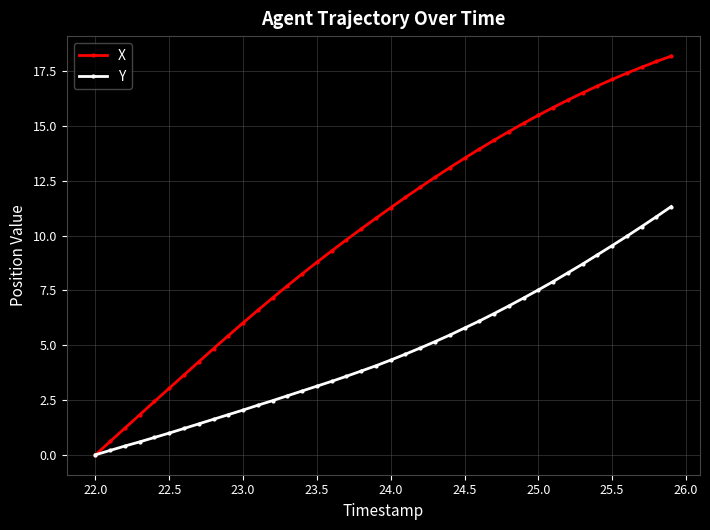

Rank the series by their average value, from lowest to highest.

Y, X